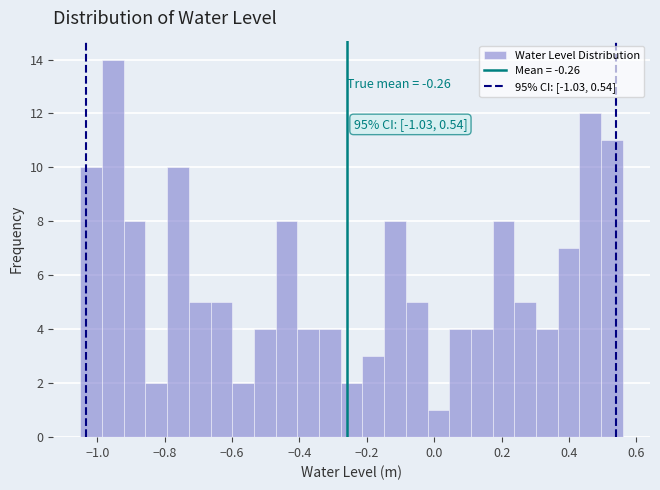

Read against the x-axis, roughly where is the centre of the tallest bar?

-0.96